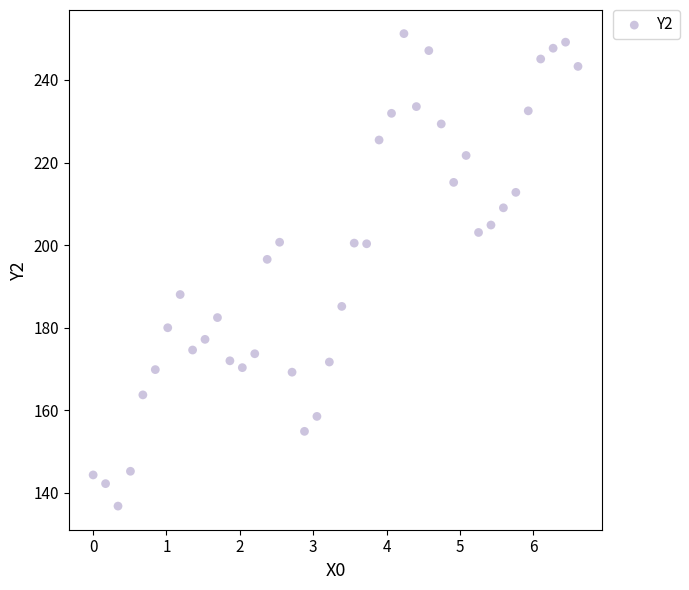

What Y value in the scatter plot is closest to 193?

196.5